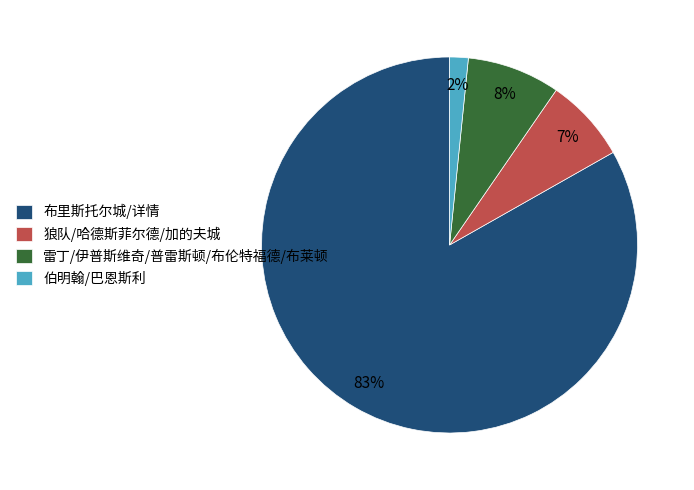

Combined, do 布里斯托尔城/详情 and 伯明翰/巴恩斯利 account for over 50%?

Yes